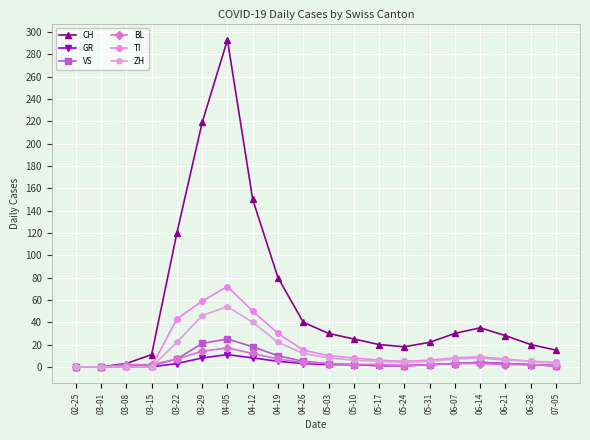

What is the maximum value shown in the chart?

293